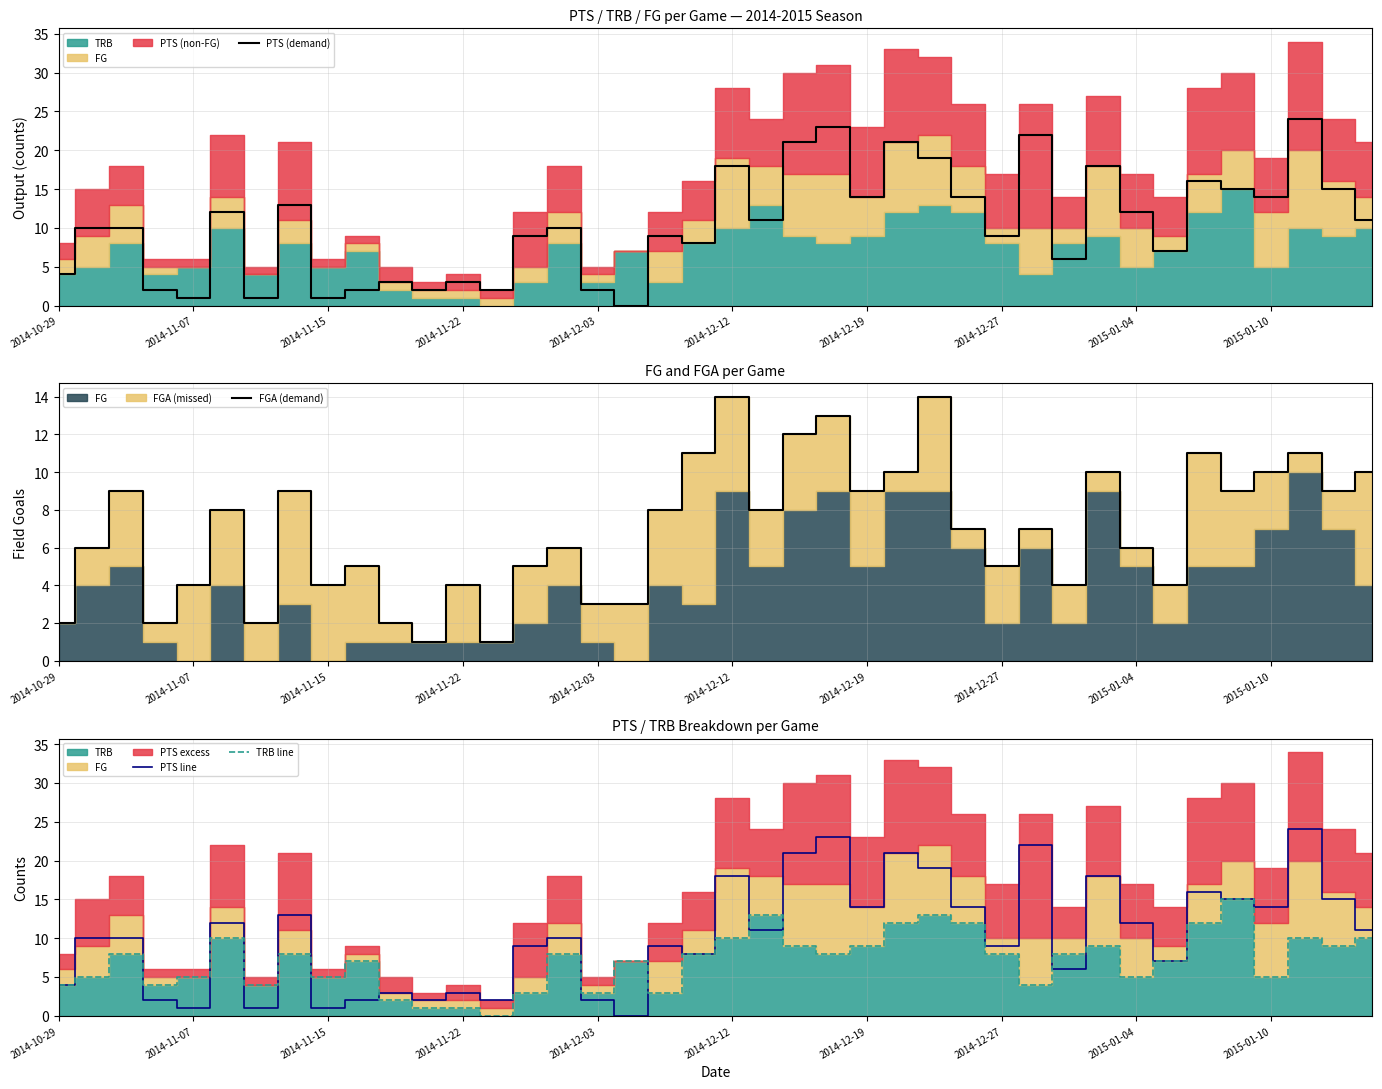

Reading right to left, transcribe all the data shown in this chart.

PTS (demand): 11	15	24	14	15	16	7	12	18	6	22	9	14	19	21	14	23	21	11	18	8	9	0	2	10	9	2	3	2	3	2	1	13	1	12	1	2	10	10	4
FGA (demand): 10	9	11	10	9	11	4	6	10	4	7	5	7	14	10	9	13	12	8	14	11	8	3	3	6	5	1	4	1	2	5	4	9	2	8	4	2	9	6	2
PTS line: 11	15	24	14	15	16	7	12	18	6	22	9	14	19	21	14	23	21	11	18	8	9	0	2	10	9	2	3	2	3	2	1	13	1	12	1	2	10	10	4
TRB line: 10	9	10	5	15	12	7	5	9	8	4	8	12	13	12	9	8	9	13	10	8	3	7	3	8	3	0	1	1	2	7	5	8	4	10	5	4	8	5	4